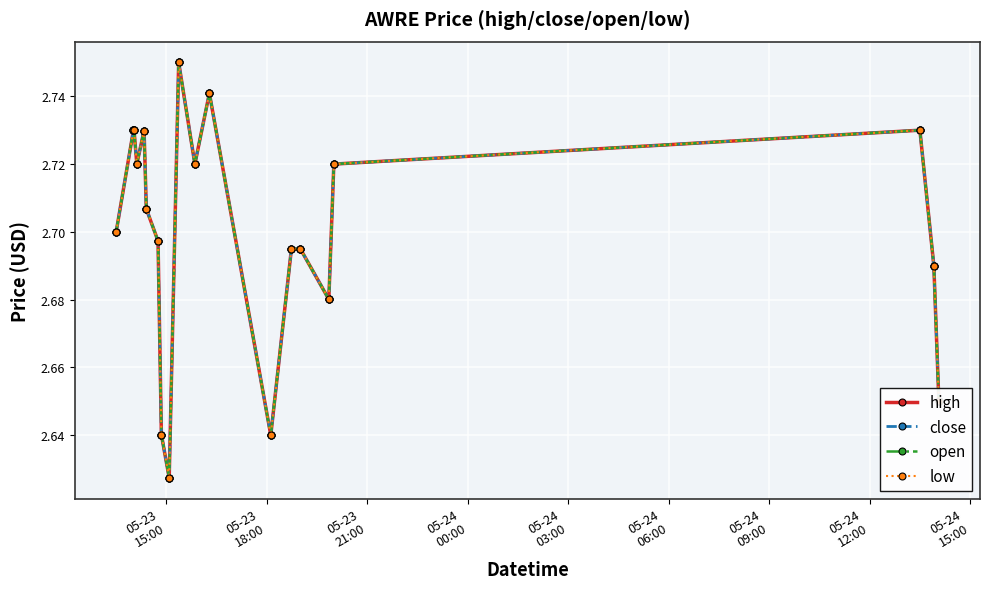

Does the chart have visible grid lines?

Yes